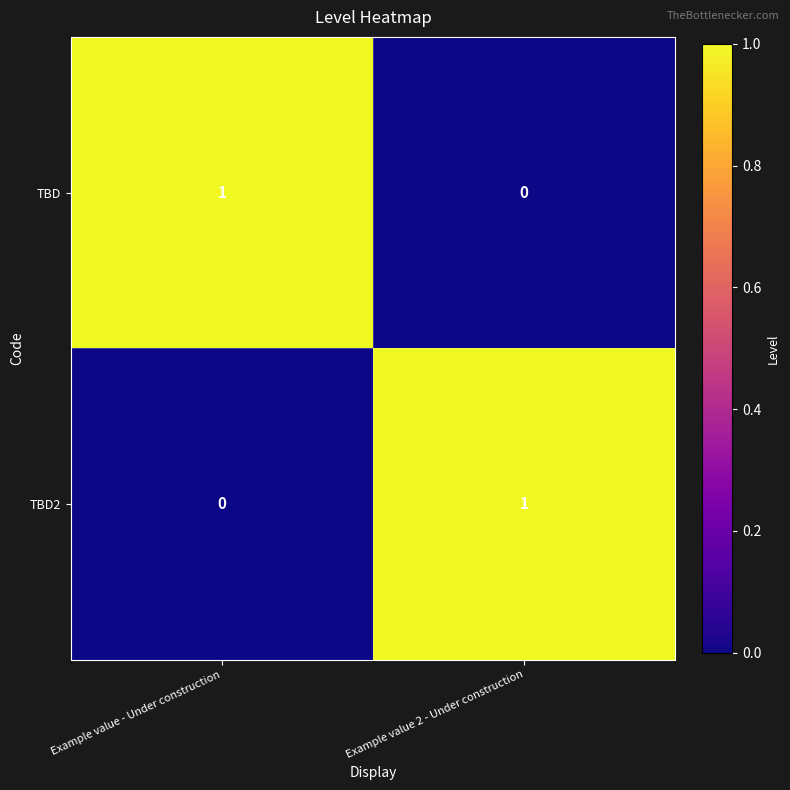

At Example value 2 - Under construction, list the series in order from largest to smallest.

TBD2, TBD